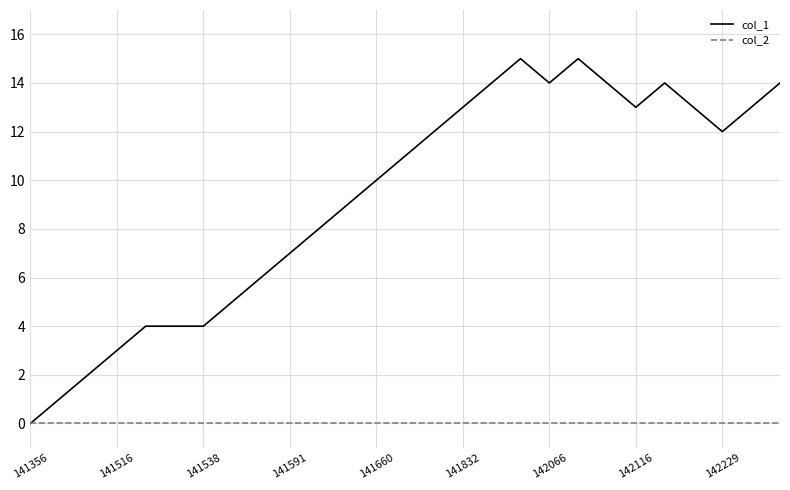

Rank the series by their average value, from lowest to highest.

col_2, col_1